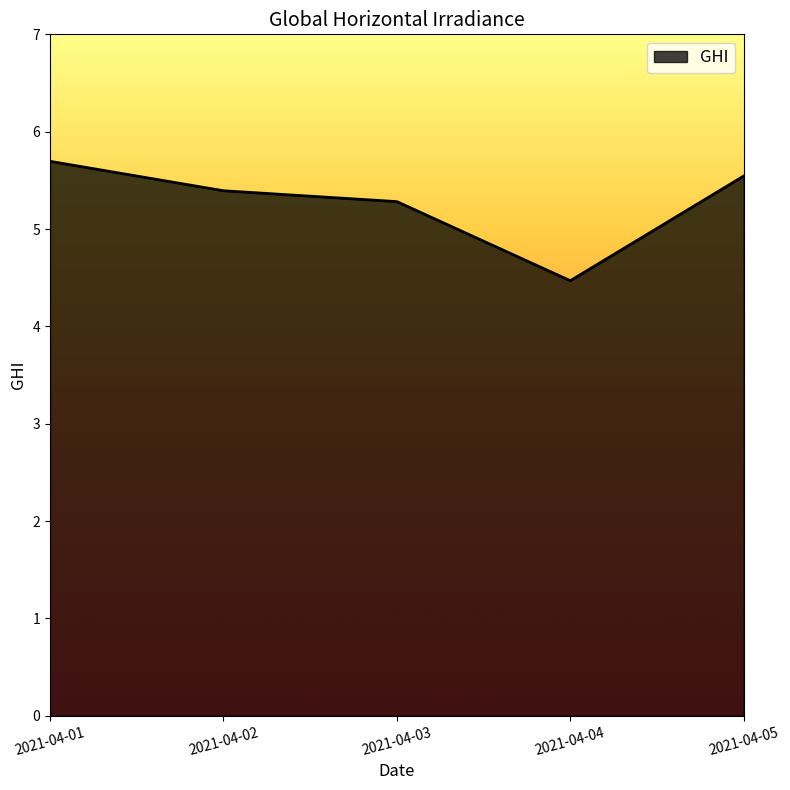

Where is the first local minimum?

2021-04-04